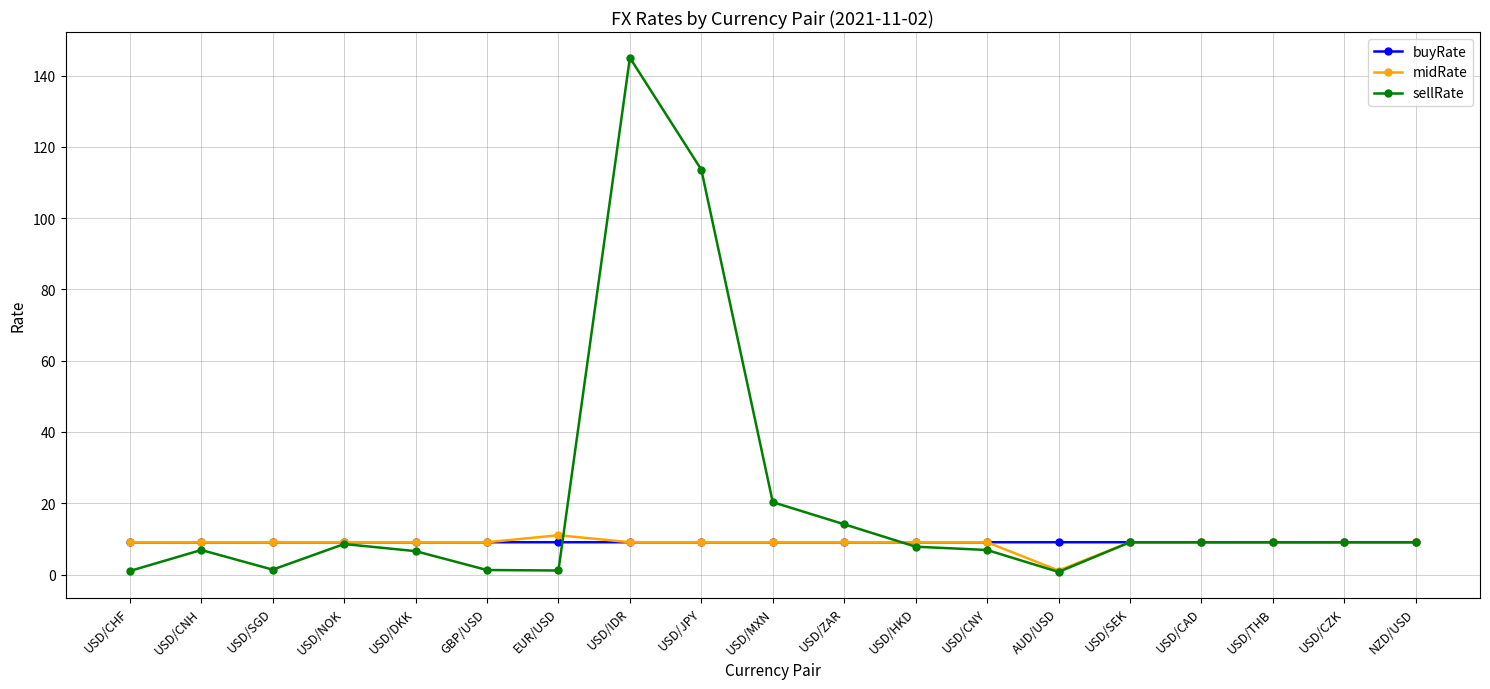

True or false: buyRate and midRate cross at least once.

True